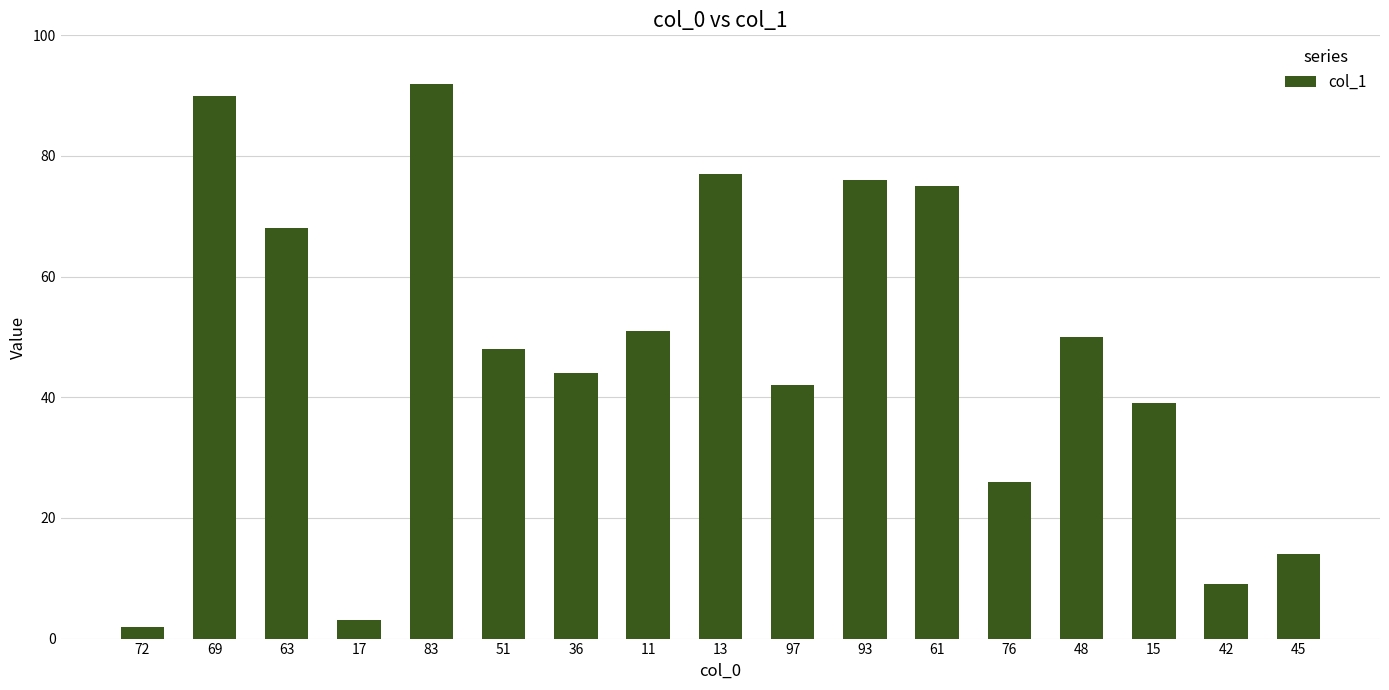

What is the minimum value shown in the chart?

2